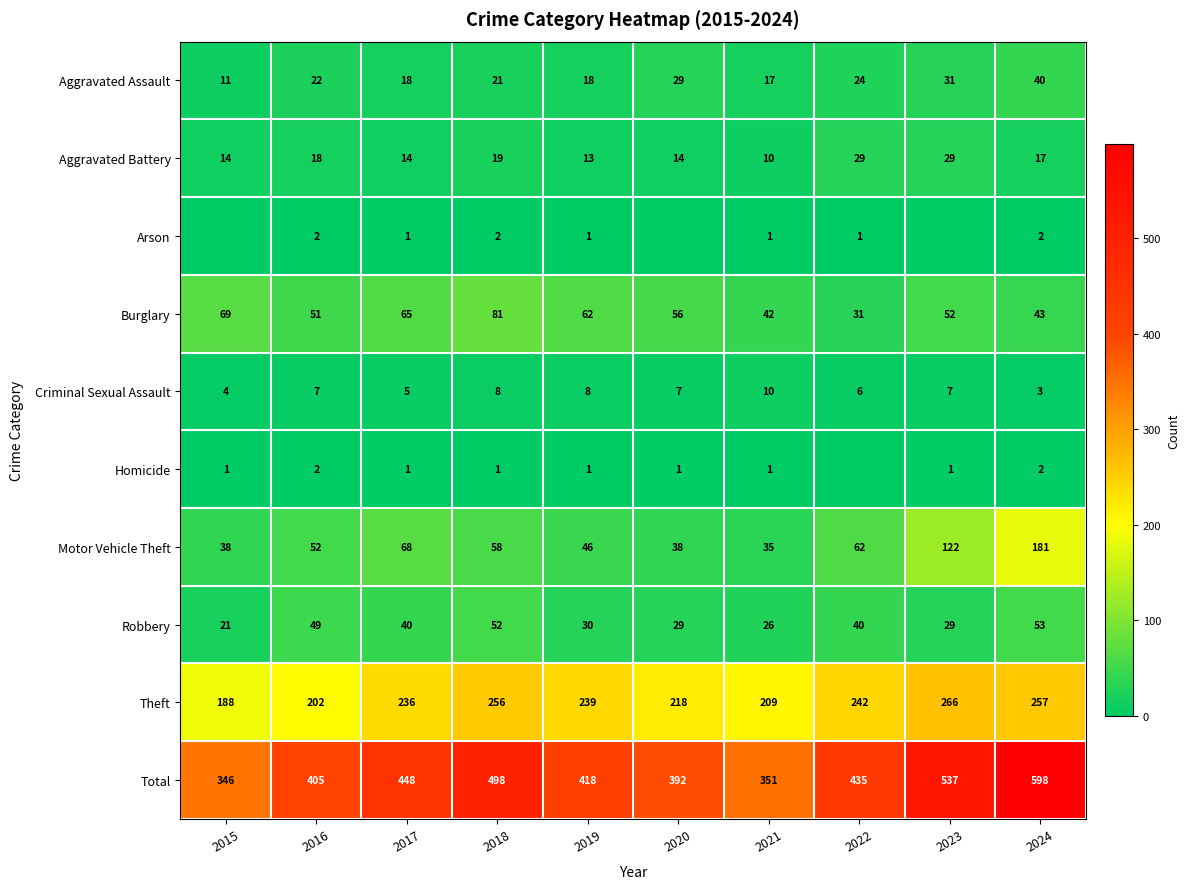

Is the value of Burglary at 2019 greater than the value of Motor Vehicle Theft at 2018?

Yes